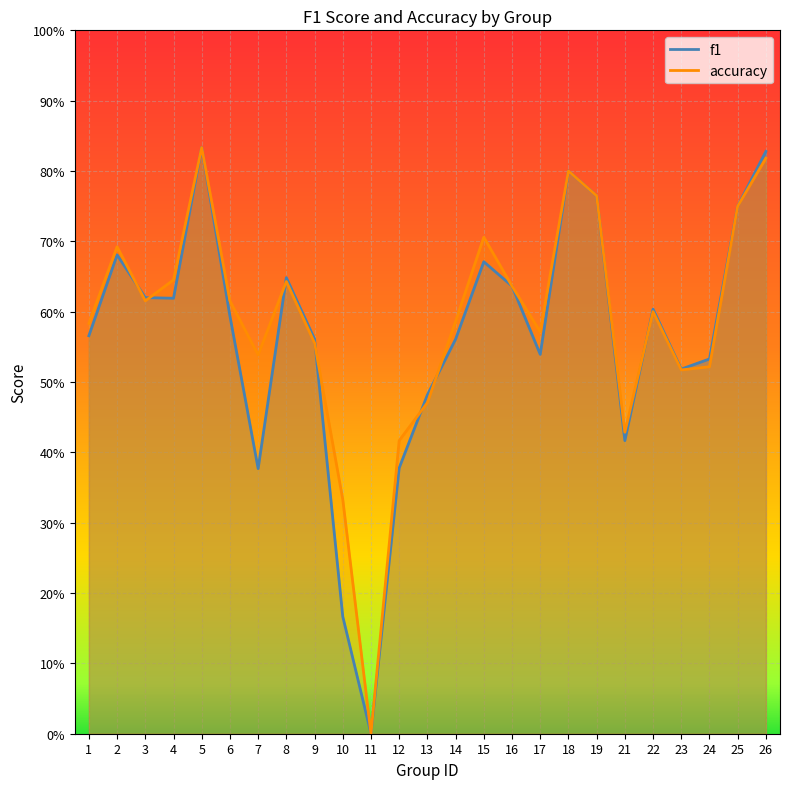

How many lines are shown in the chart?

2